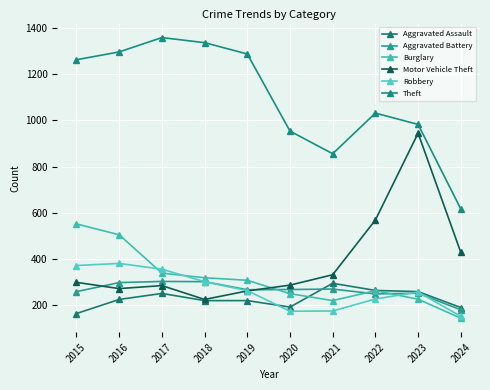

How many interior local peaks does the Burglary series have?

1